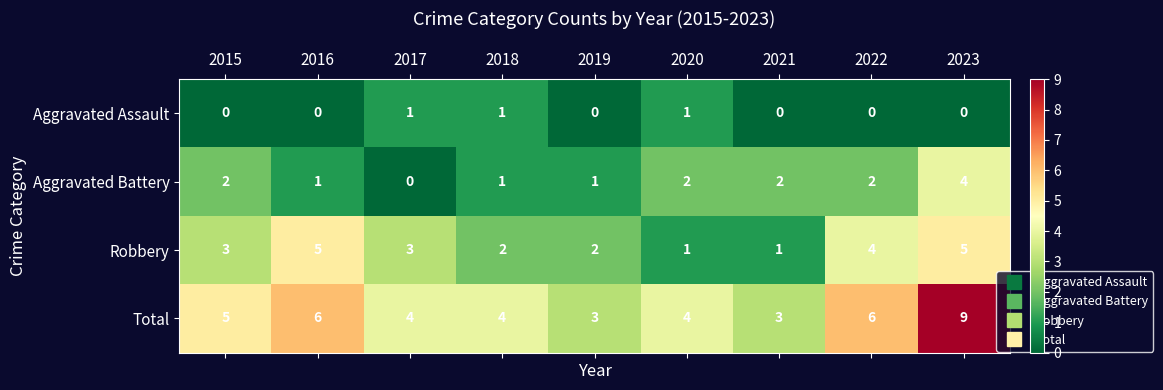

Where does the Total series first go above 4?

2015